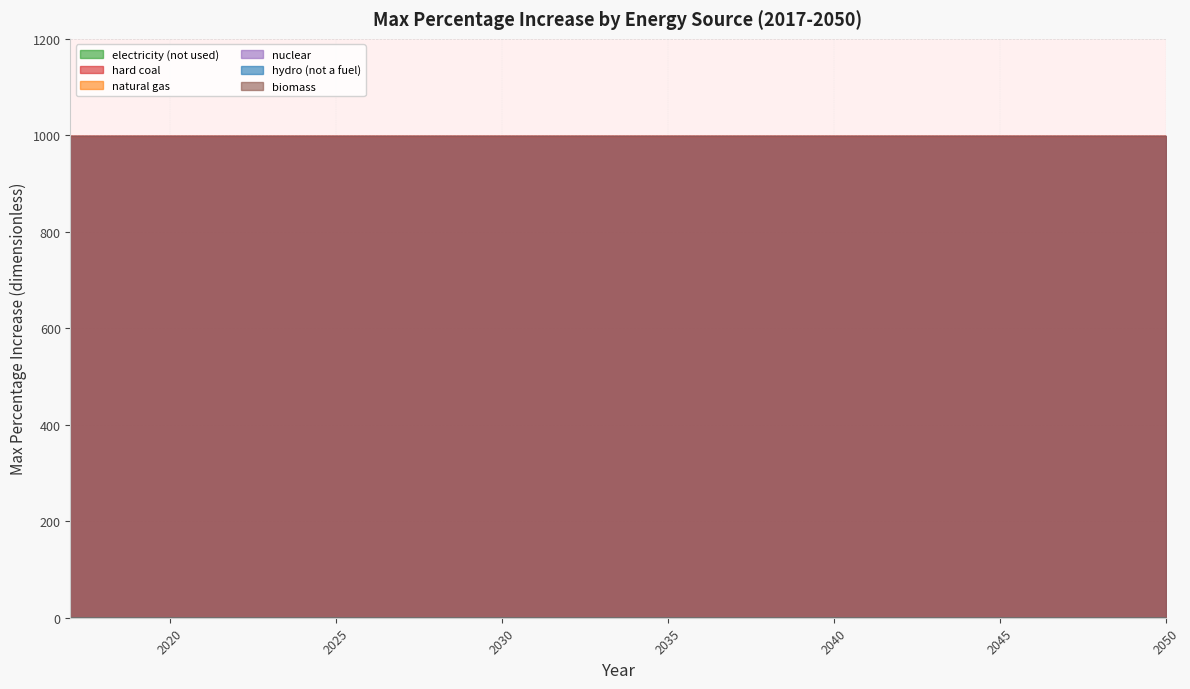

Which series has the largest total across all categories?

hard coal